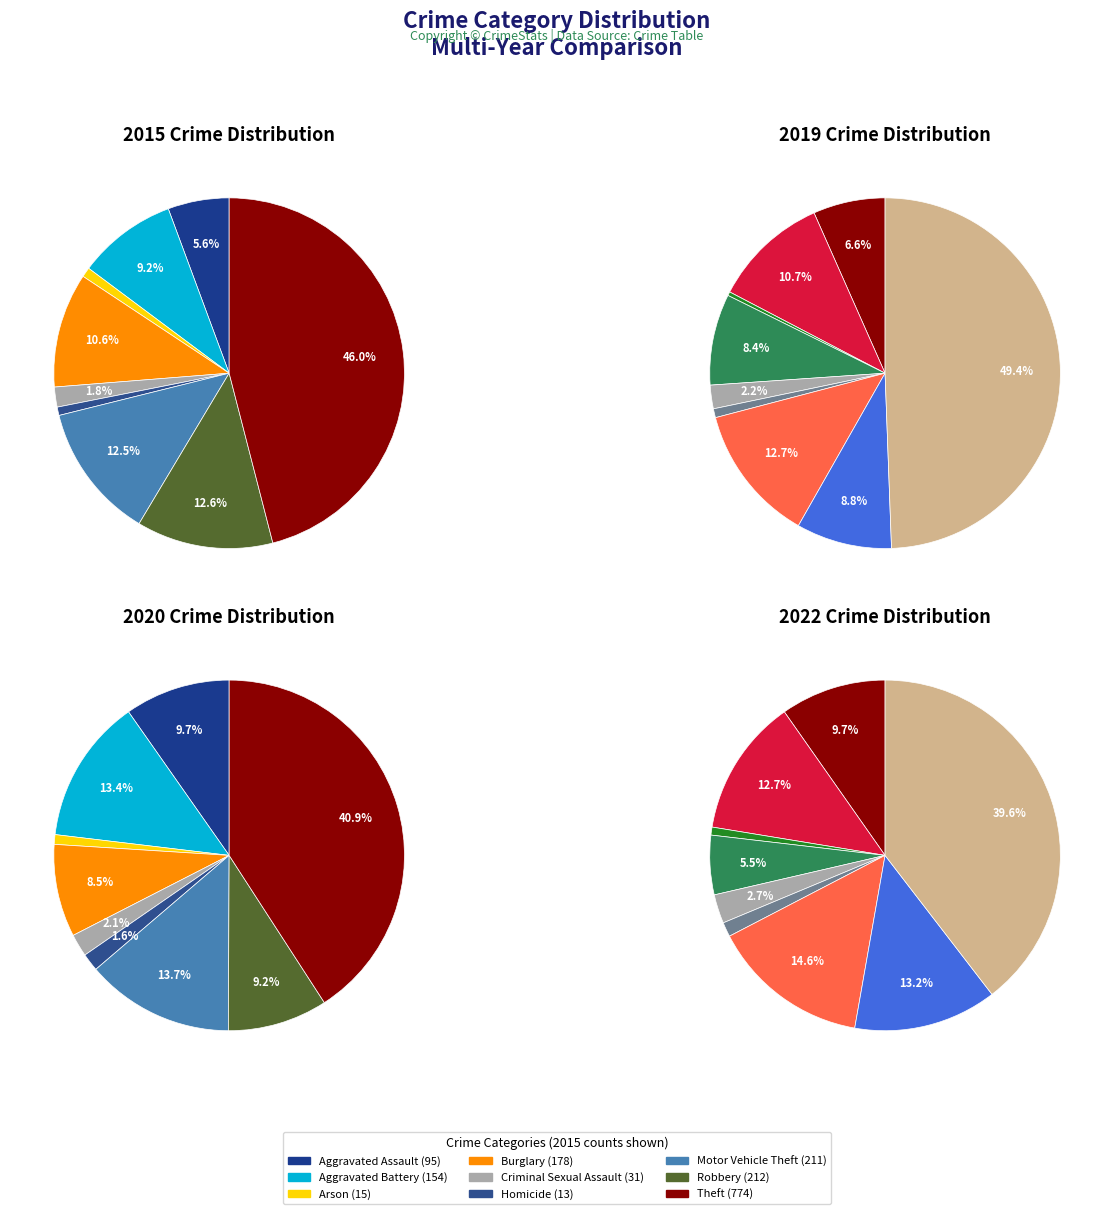

To the nearest percent, what is the difference between the Aggravated Battery and Theft slice percentages?

39%